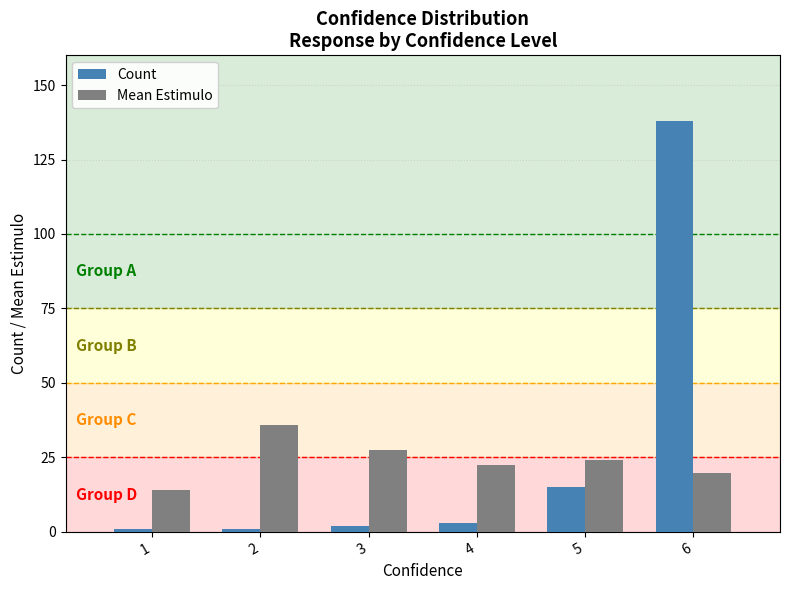

How many data points in Mean Estimulo are less than 24?

3